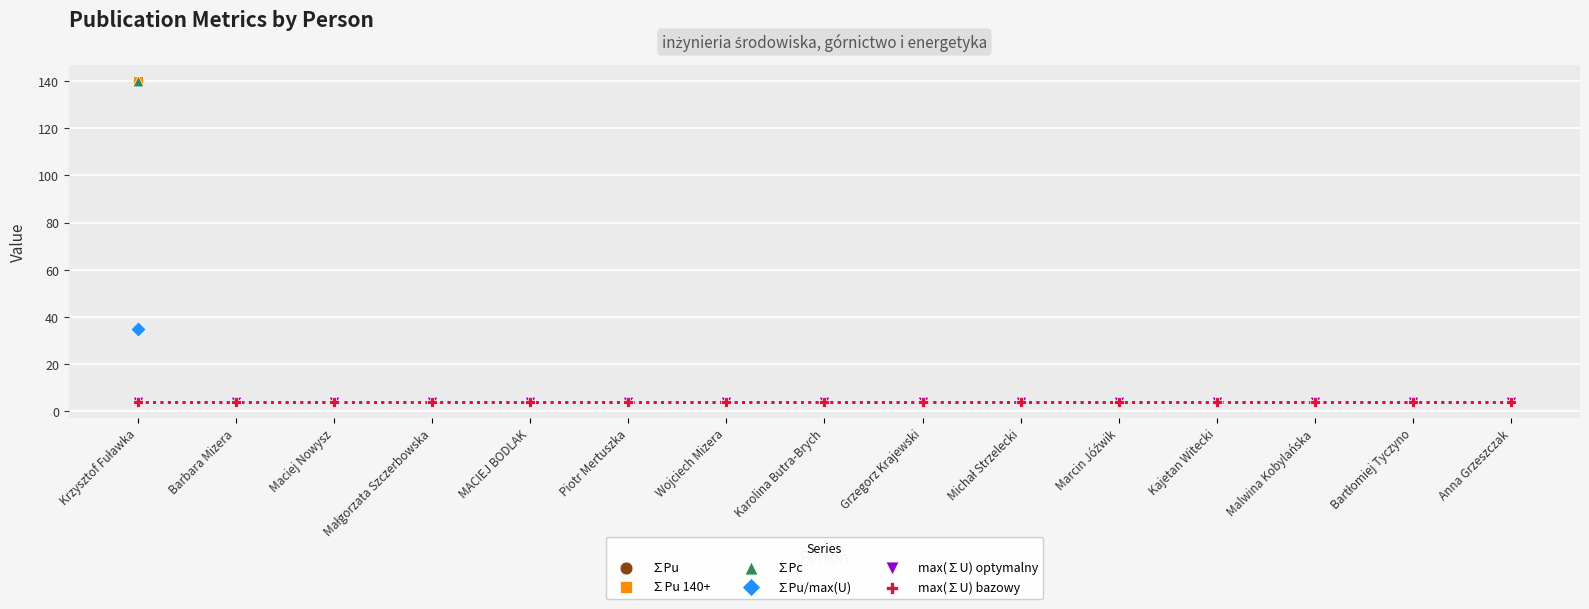

At how many categories does at least one series exceed 90?

1